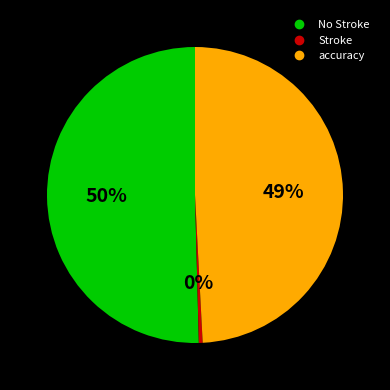

Is it true that accuracy is 61% of the pie?

False